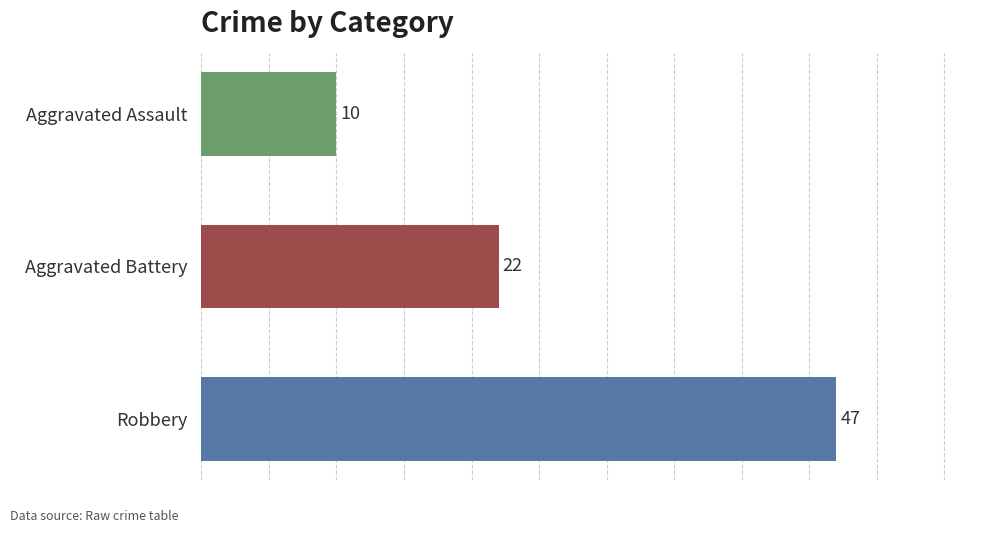

What value does the data have at Aggravated Assault?

10